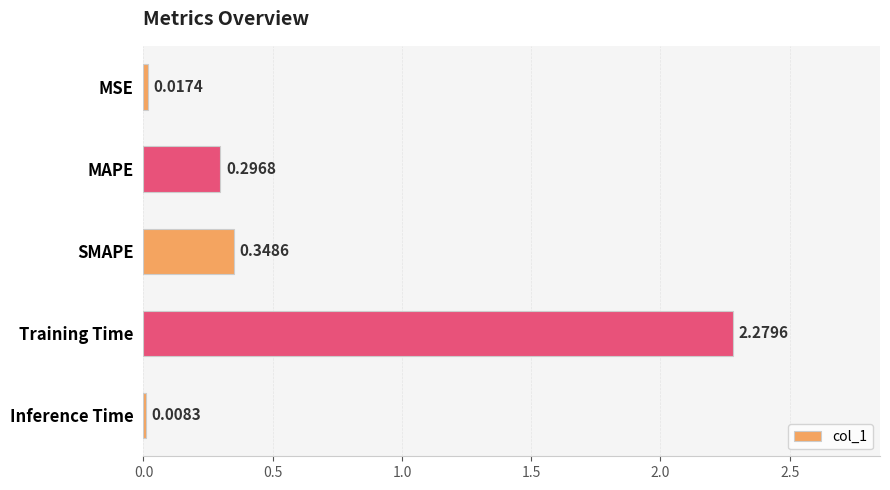

Which category has the highest value across all series?

Training Time